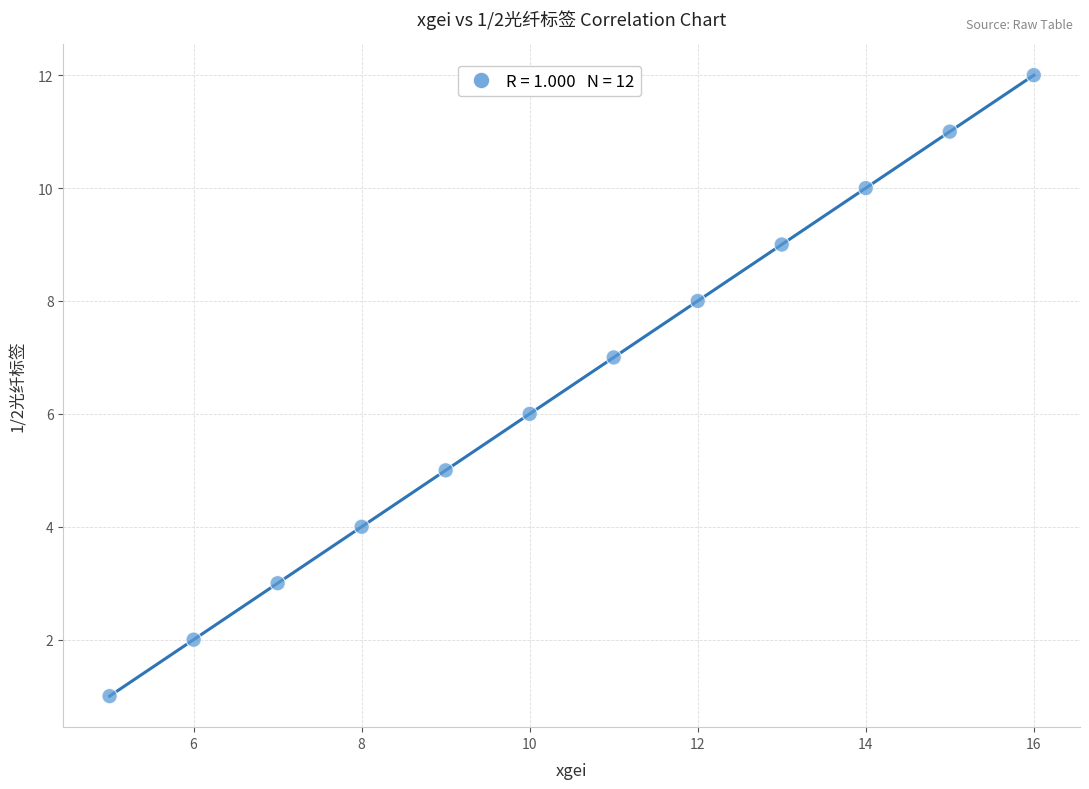

What is the average X value?

10